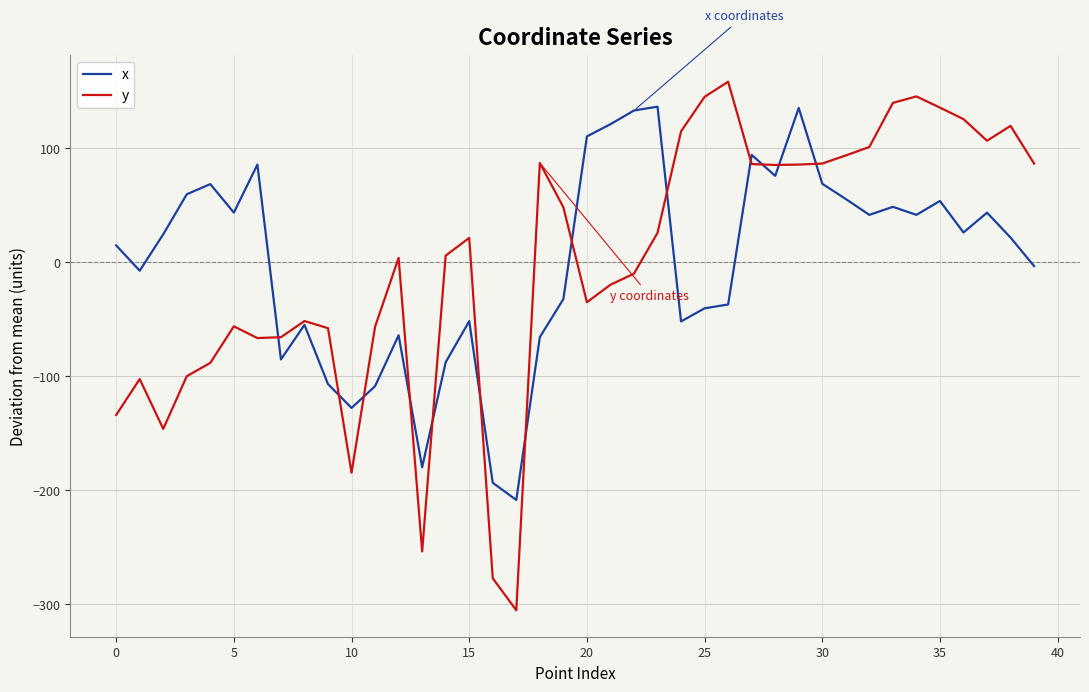

Which series has the largest range (max minus min)?

y